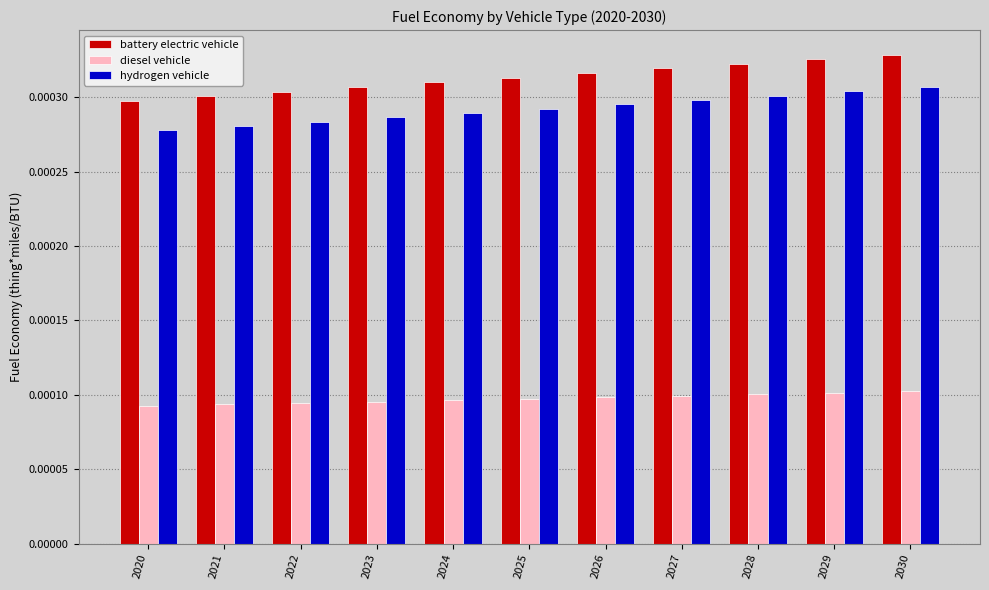

List the series in order of their peak value, lowest first.

diesel vehicle, hydrogen vehicle, battery electric vehicle